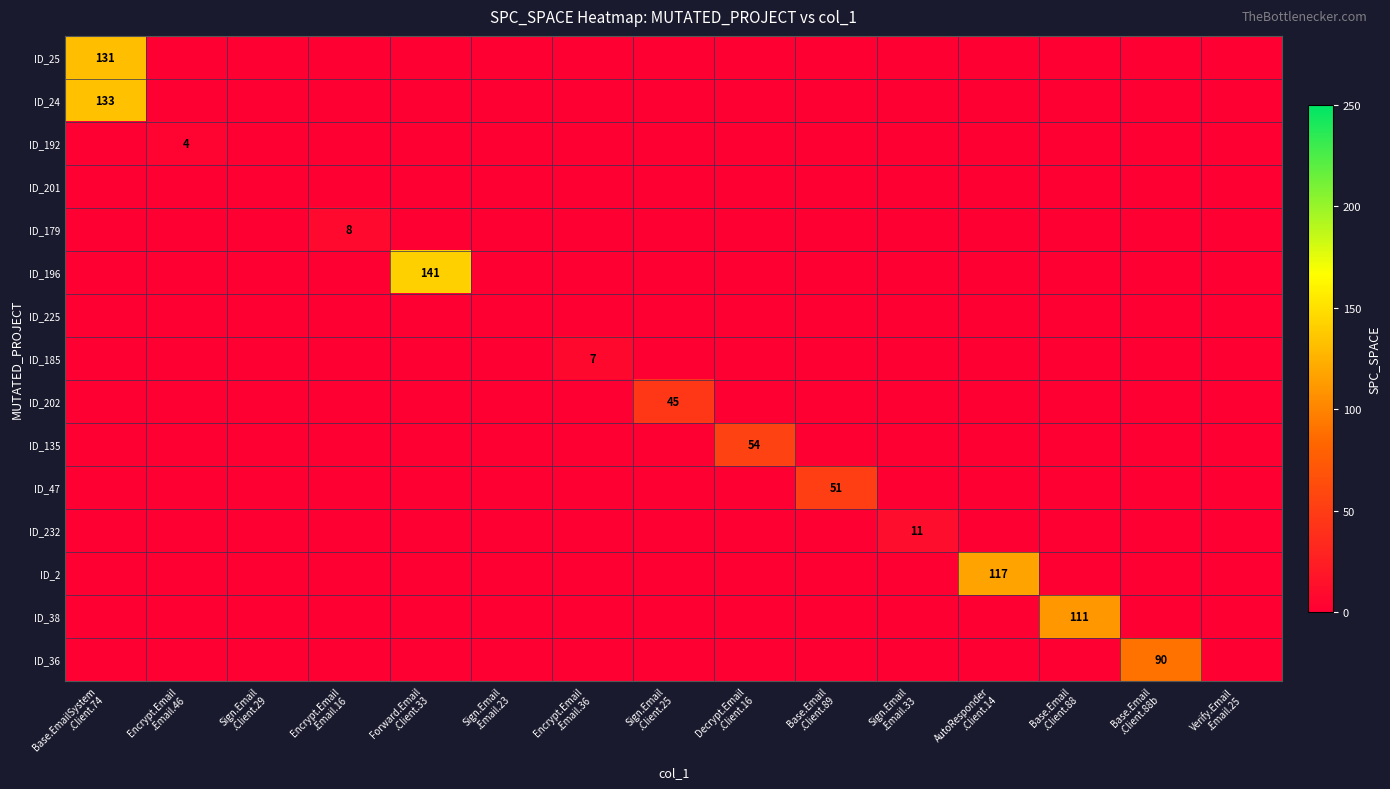

At which category is the sum across all series the highest?

Base.EmailSystem
.Client.74